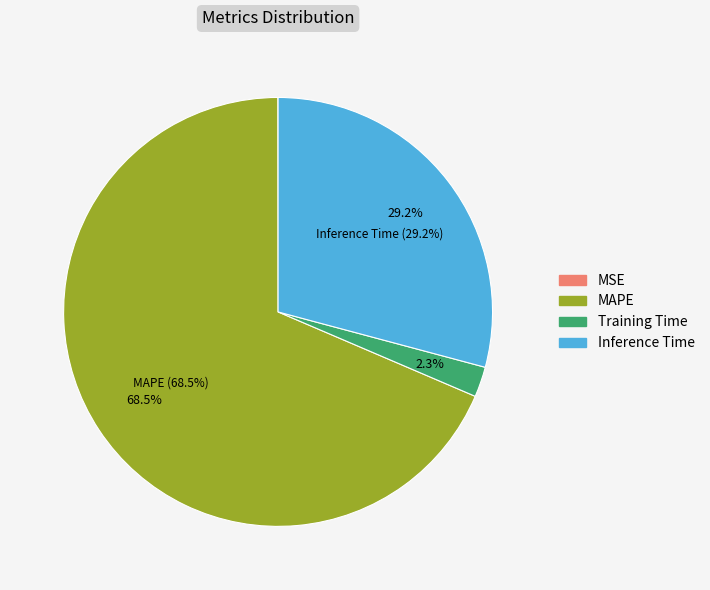

Rank the categories by value from highest to lowest.

MAPE, Inference Time, Training Time, MSE